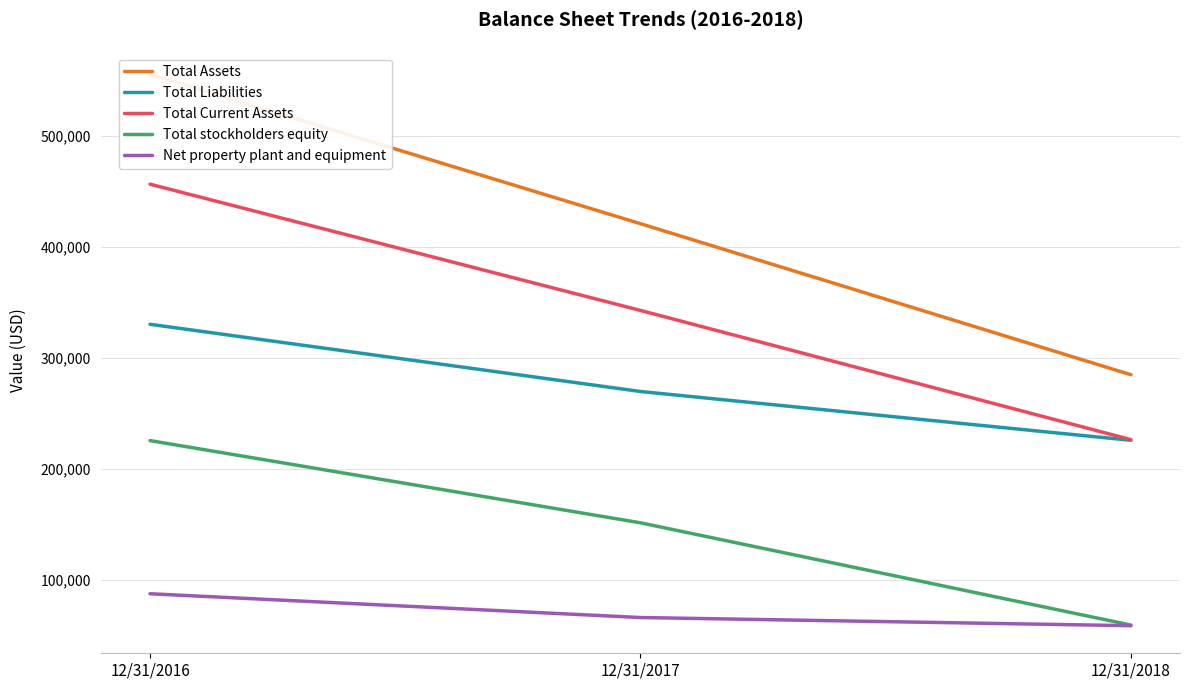

Reading right to left, what are all the values shown in this chart?

Total Assets: 284736	420915	555623
Total Liabilities: 225643	269643	330231
Total Current Assets: 226220	342715	456526
Total stockholders equity: 59093	151272	225392
Net property plant and equipment: 58516	65887	87308